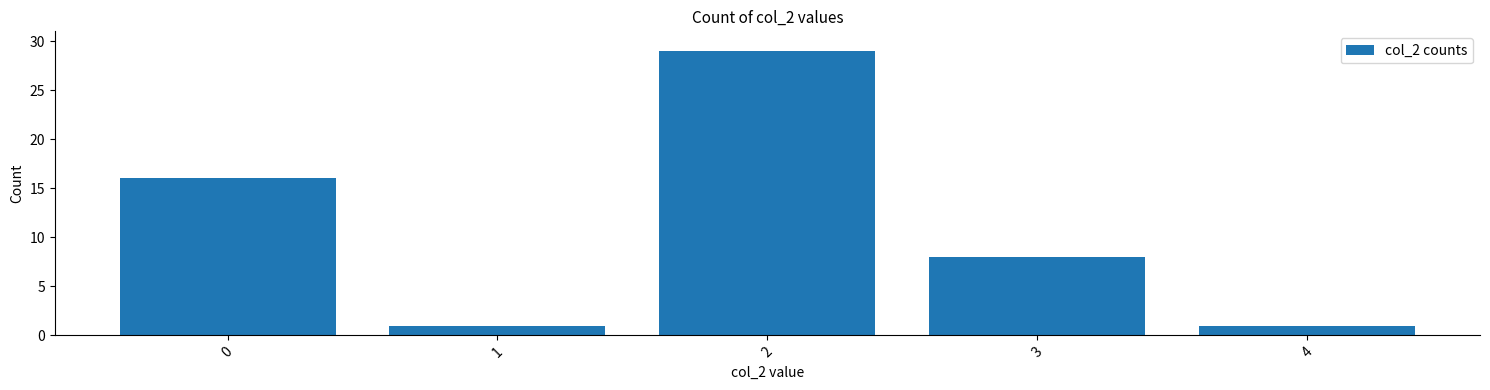

Reading right to left, transcribe all the data shown in this chart.

1	8	29	1	16